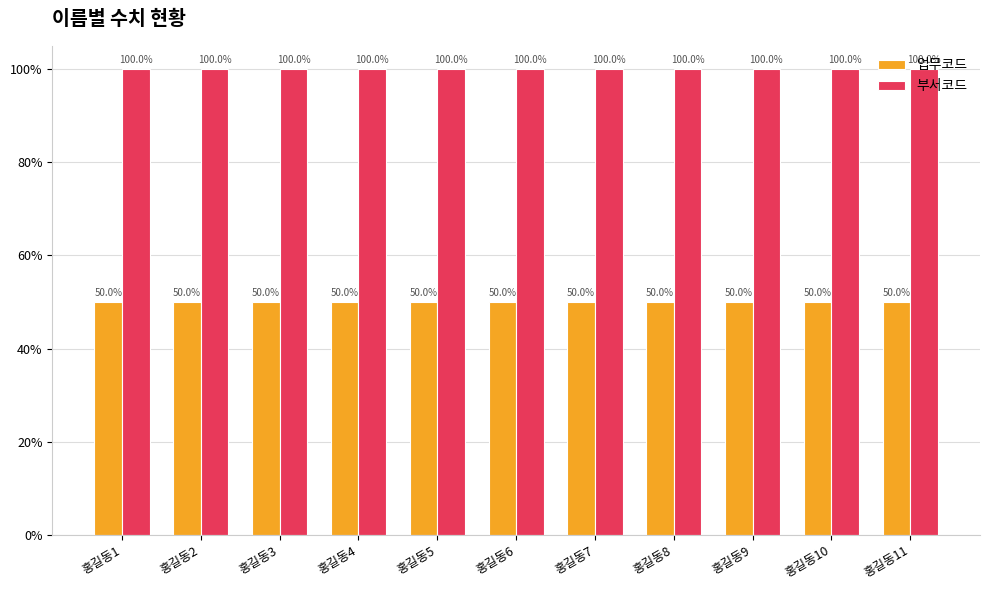

What are all the series names shown in the legend?

업무코드, 부서코드